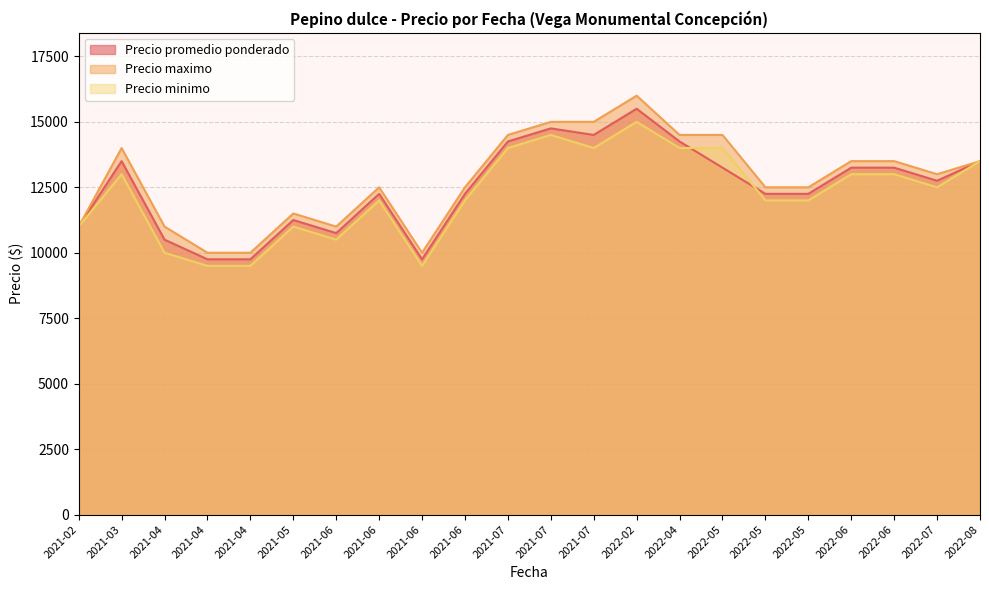

At how many categories does at least one series exceed 13340?

10